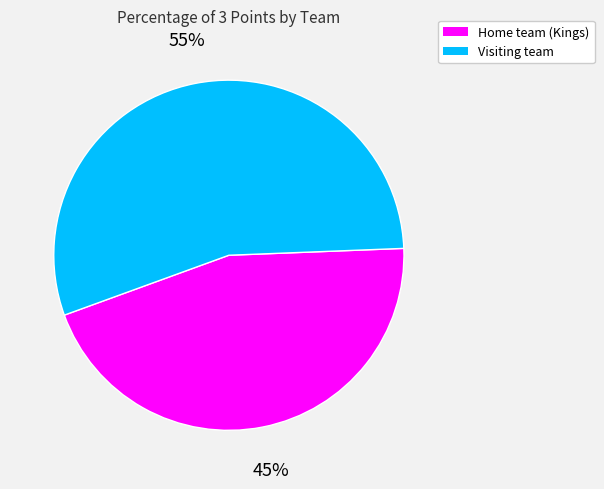

To the nearest percent, what is the difference between the 45% and 55% slice percentages?

10%